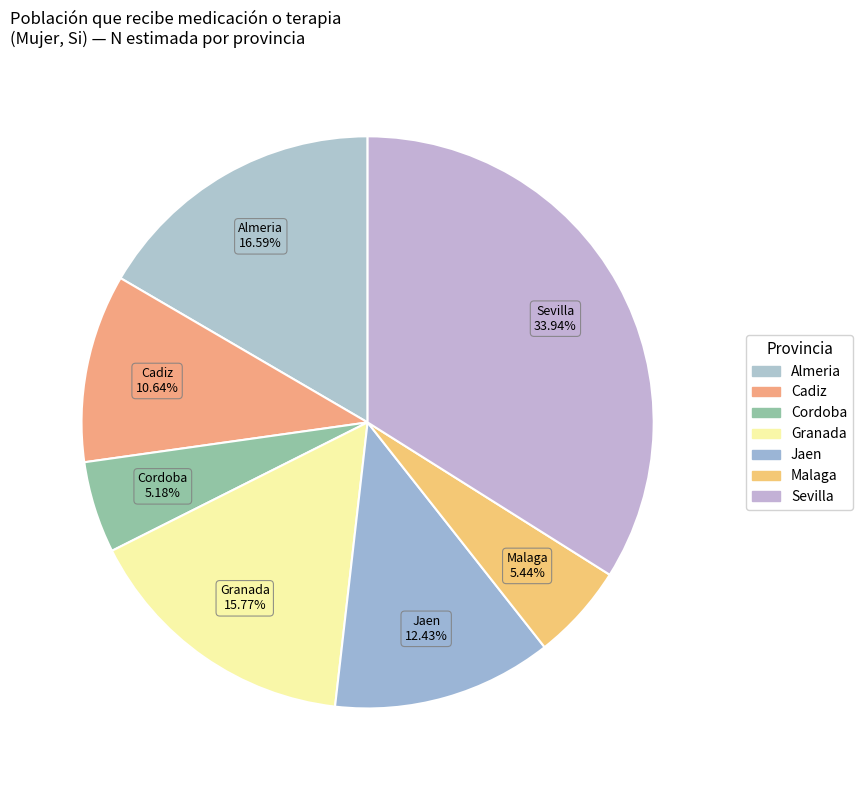

How many slices are in this pie chart?

7